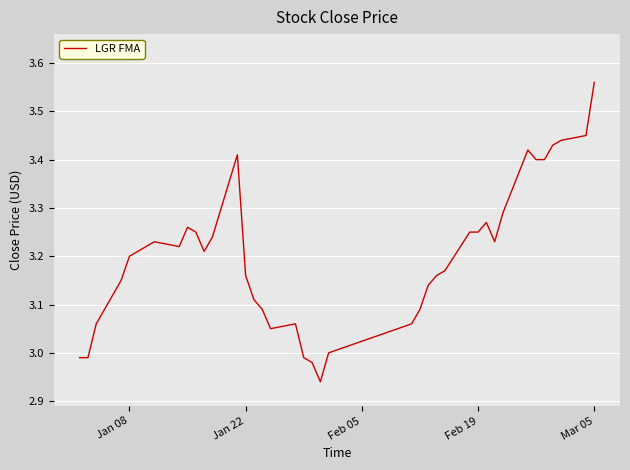

What is the difference between the maximum and minimum values?

0.6